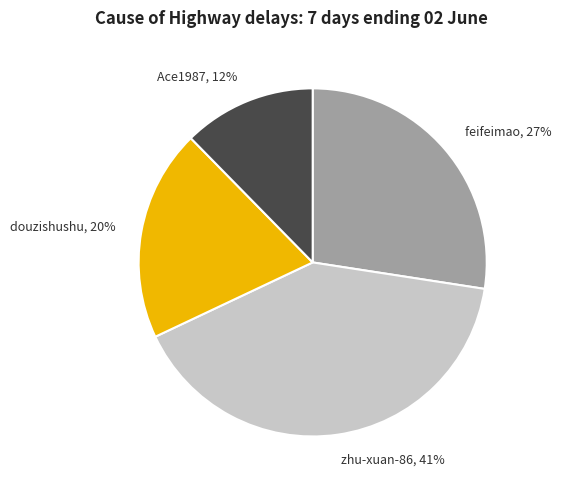

Is it true that Ace1987 is 12% of the pie?

True